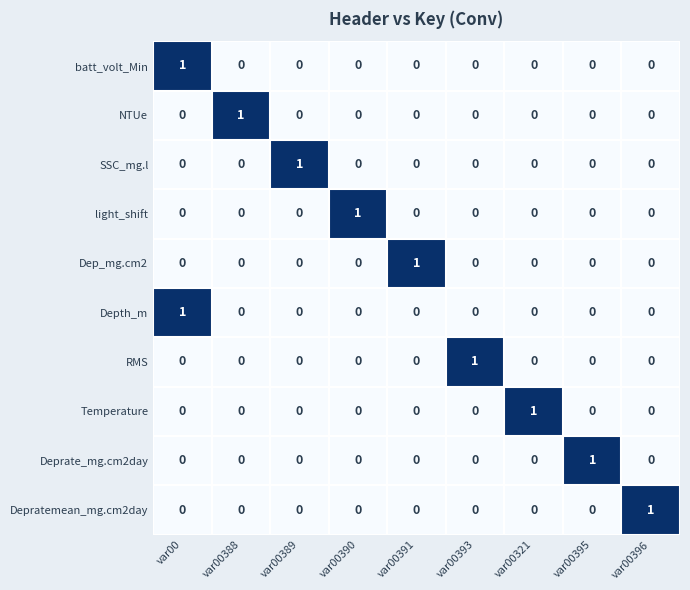

At which category is the sum across all series the highest?

var00